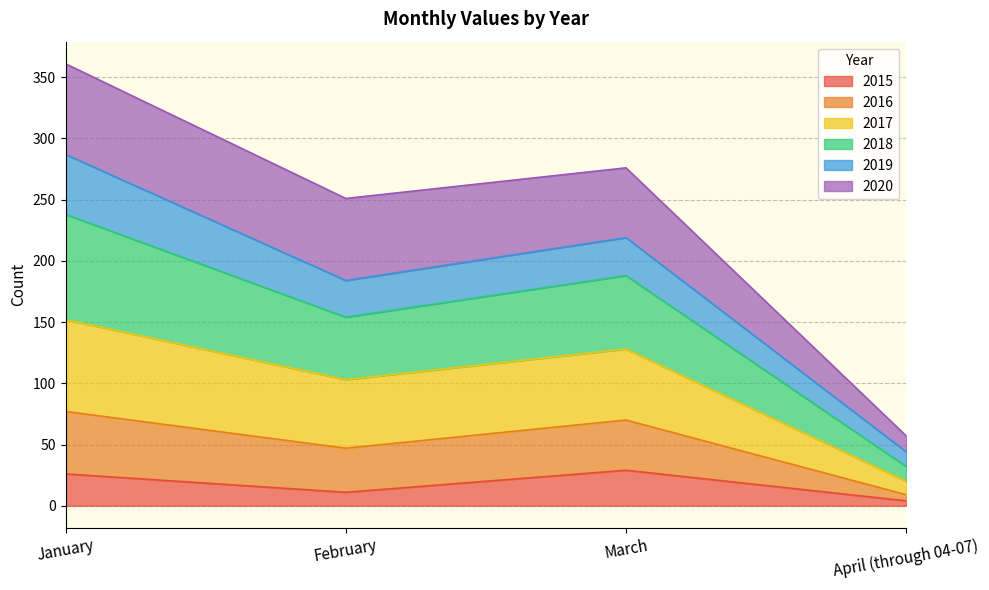

What is the spread (max minus min) of values at February?

240